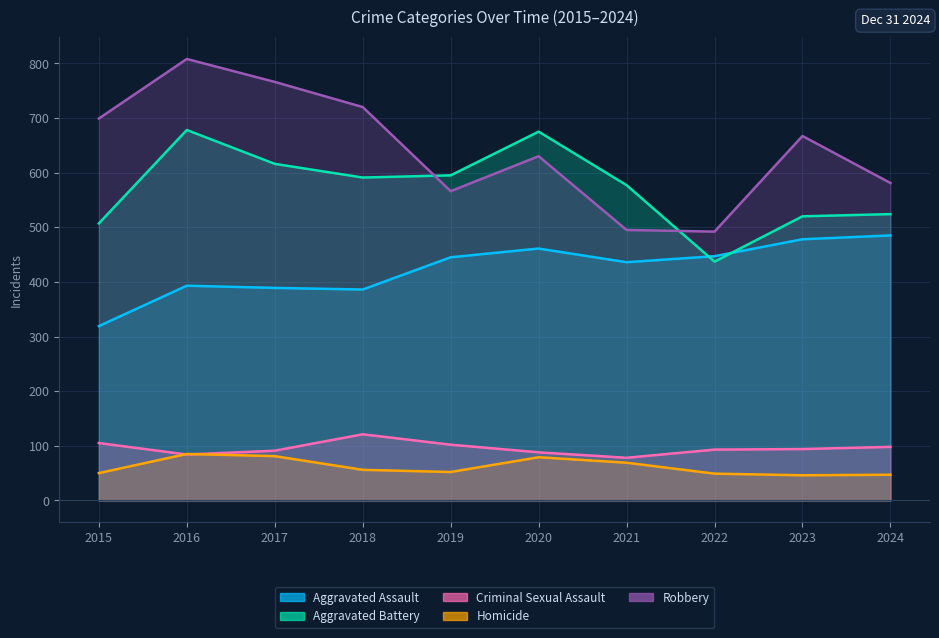

Which category has the lowest value across all series?

2023